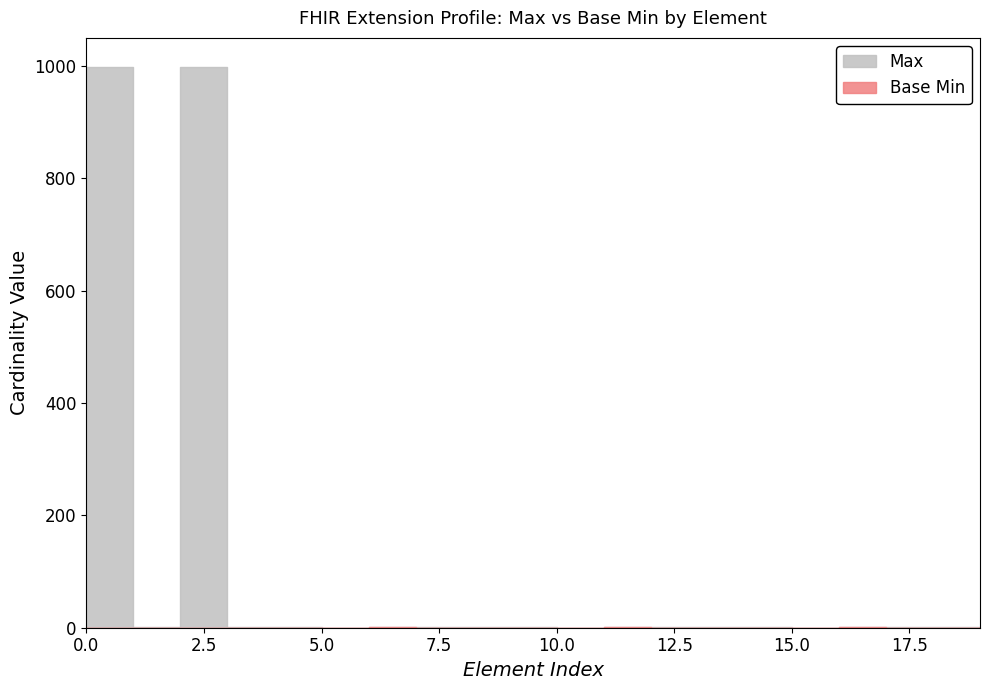

Reading left to right, what are all the values shown in this chart?

Max: 999	1	999	1	1	0	1	1	1	1	0	1	1	1	1	0	1	1	1	1
Base Min: 0	0	0	0	0	0	1	0	0	0	0	1	0	0	0	0	1	0	0	1